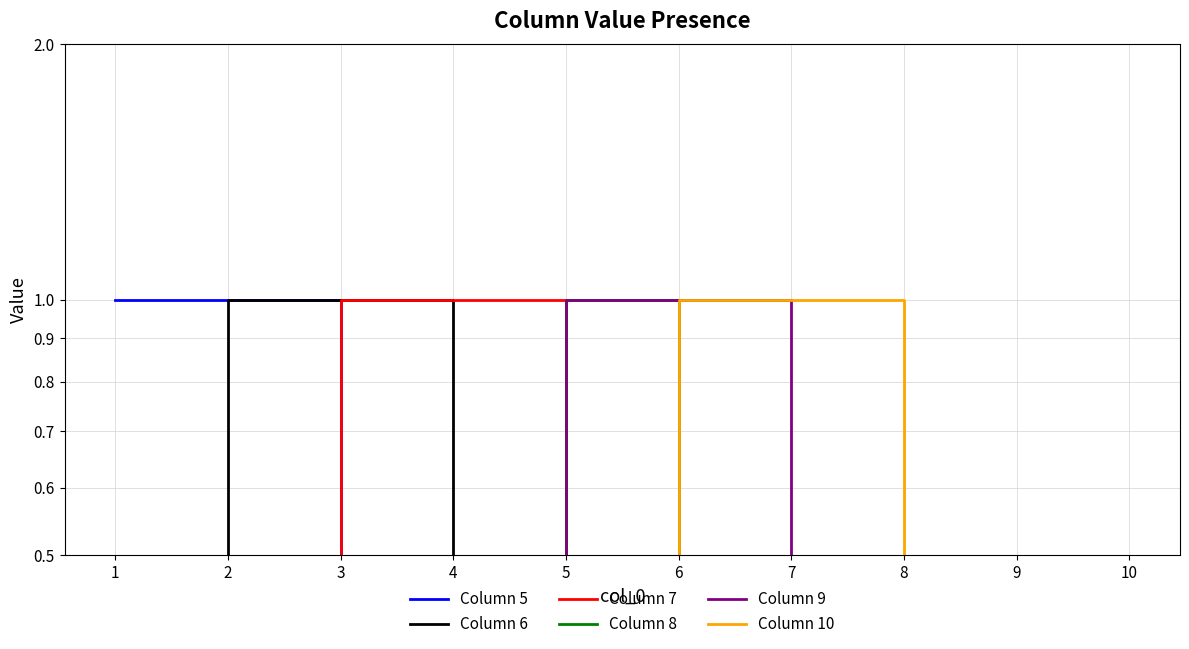

Which category has the lowest value across all series?

3